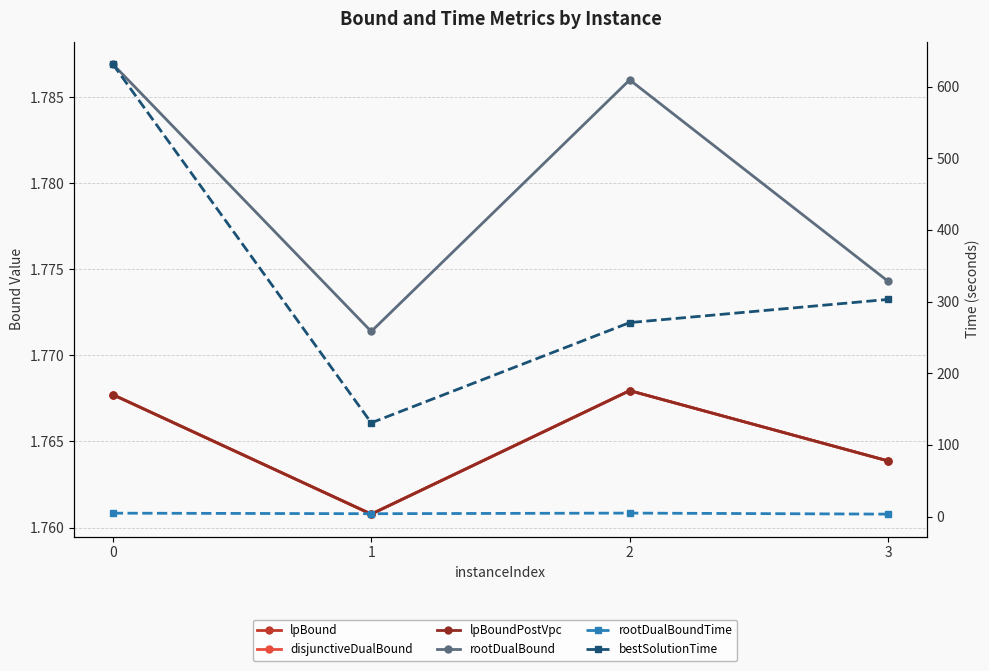

What is the sum of the lpBound values at 3 and 1?

3.5